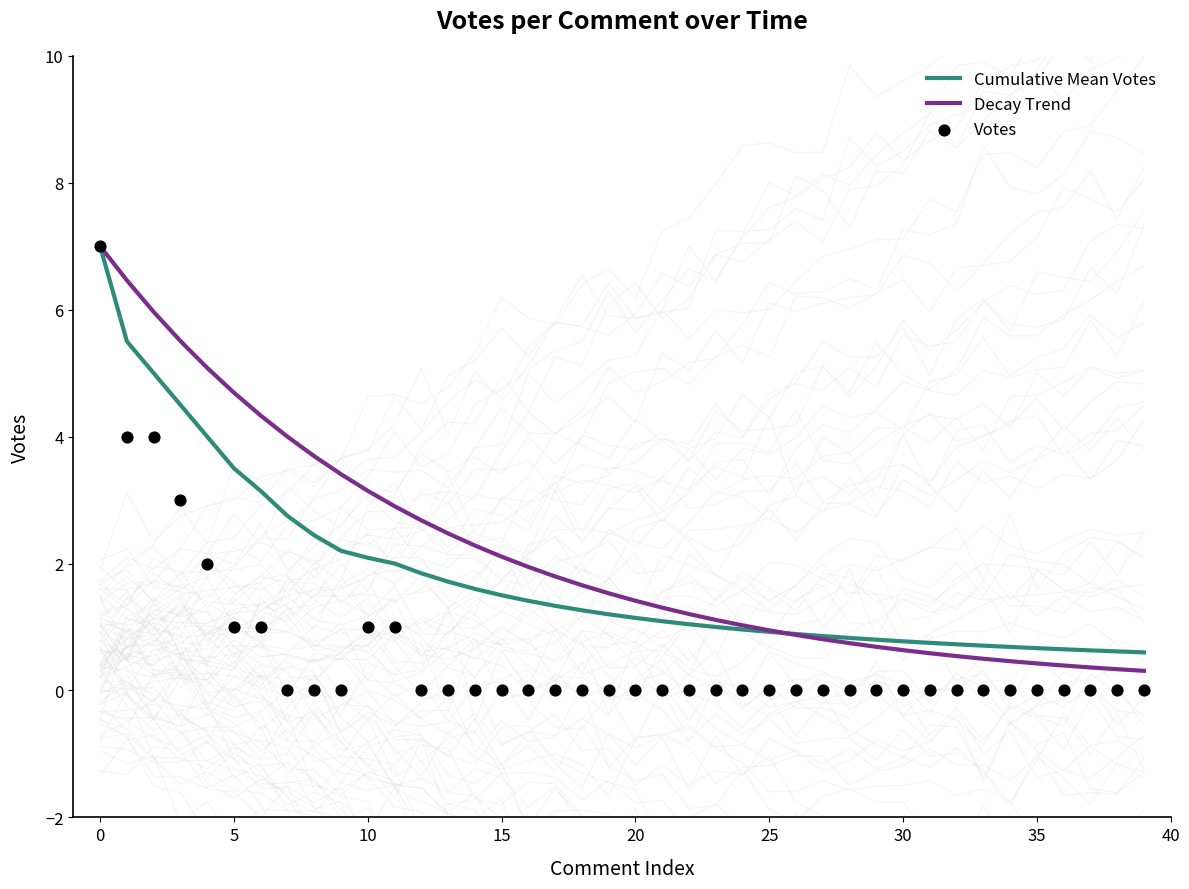

Which series contains the lowest Y value?

Votes